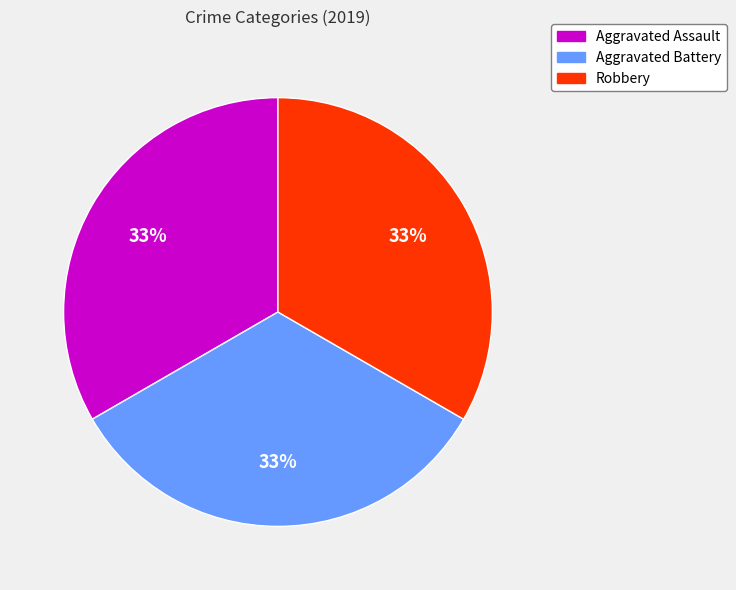

How many segments does this pie chart have?

3